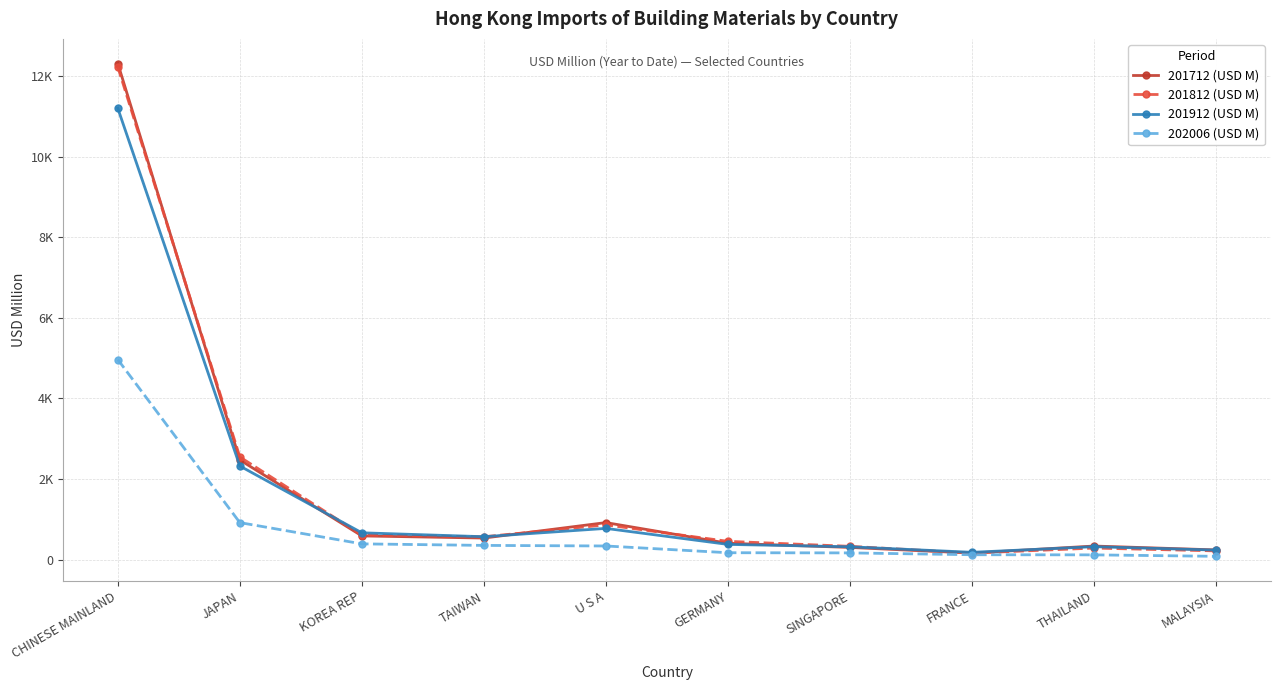

Which series has the largest total across all categories?

201712 (USD M)